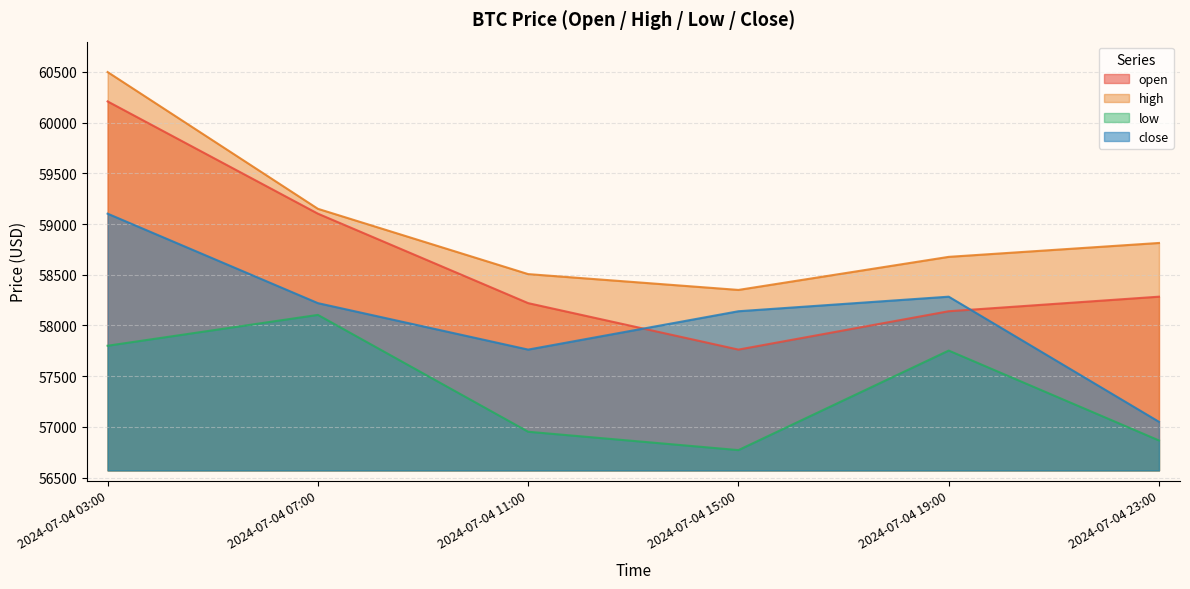

What is the difference between the highest and lowest values at 2024-07-04 03:00?

2698.2